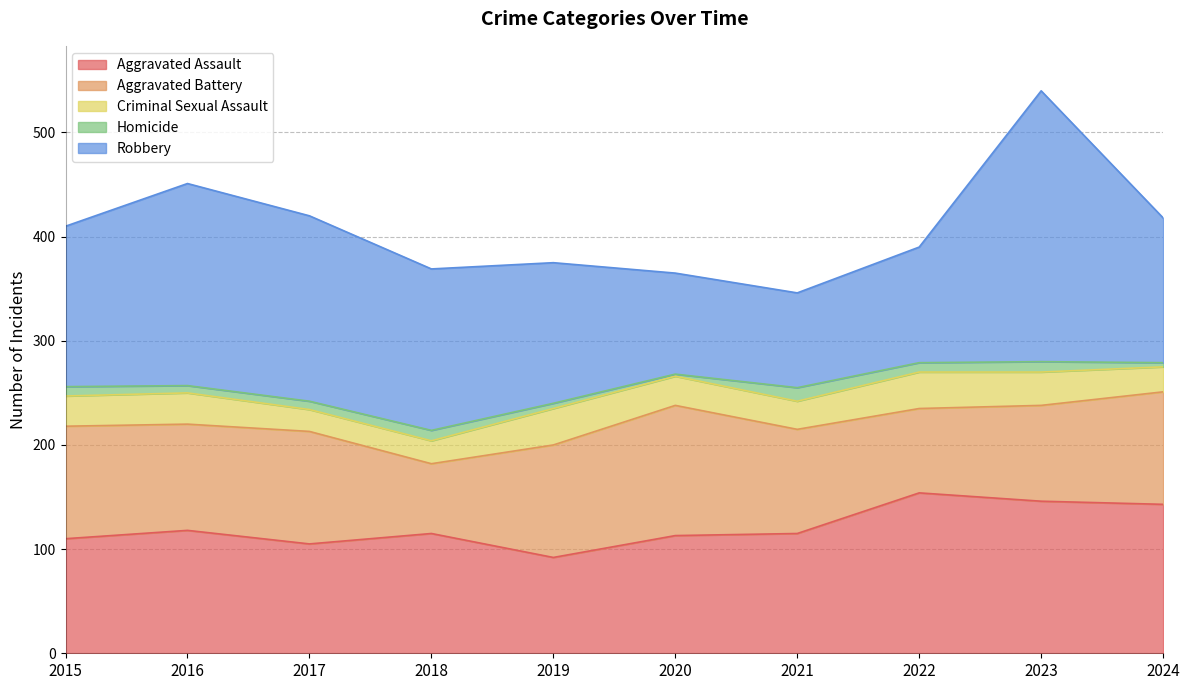

Which category has the highest value across all series?

2023